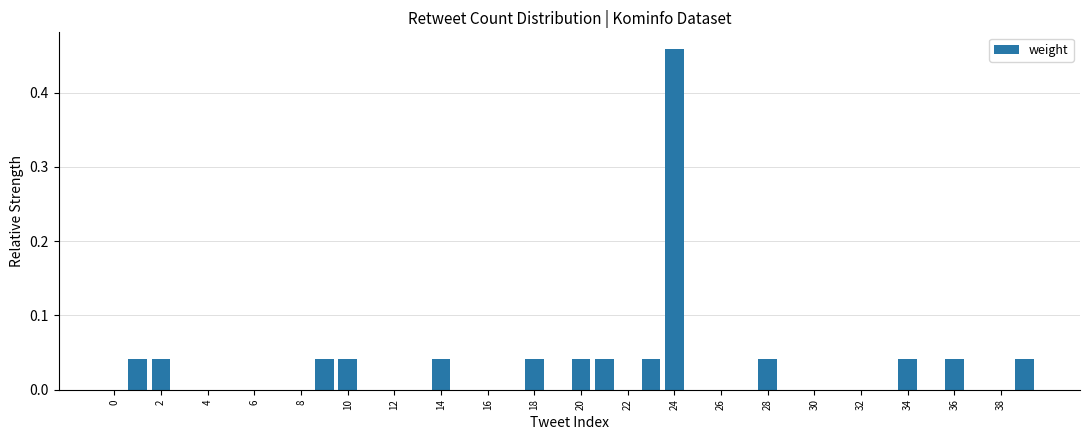

How many categories are shown in the chart?

40